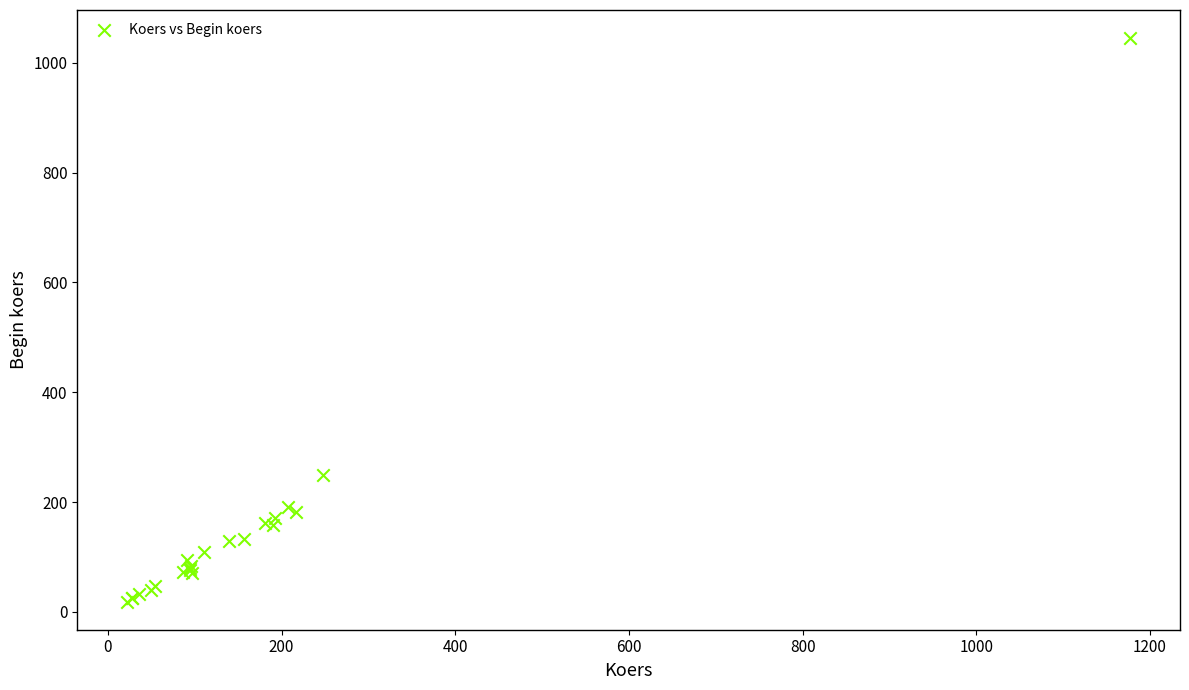

What Y value in the scatter plot is closest to 531?

249.1